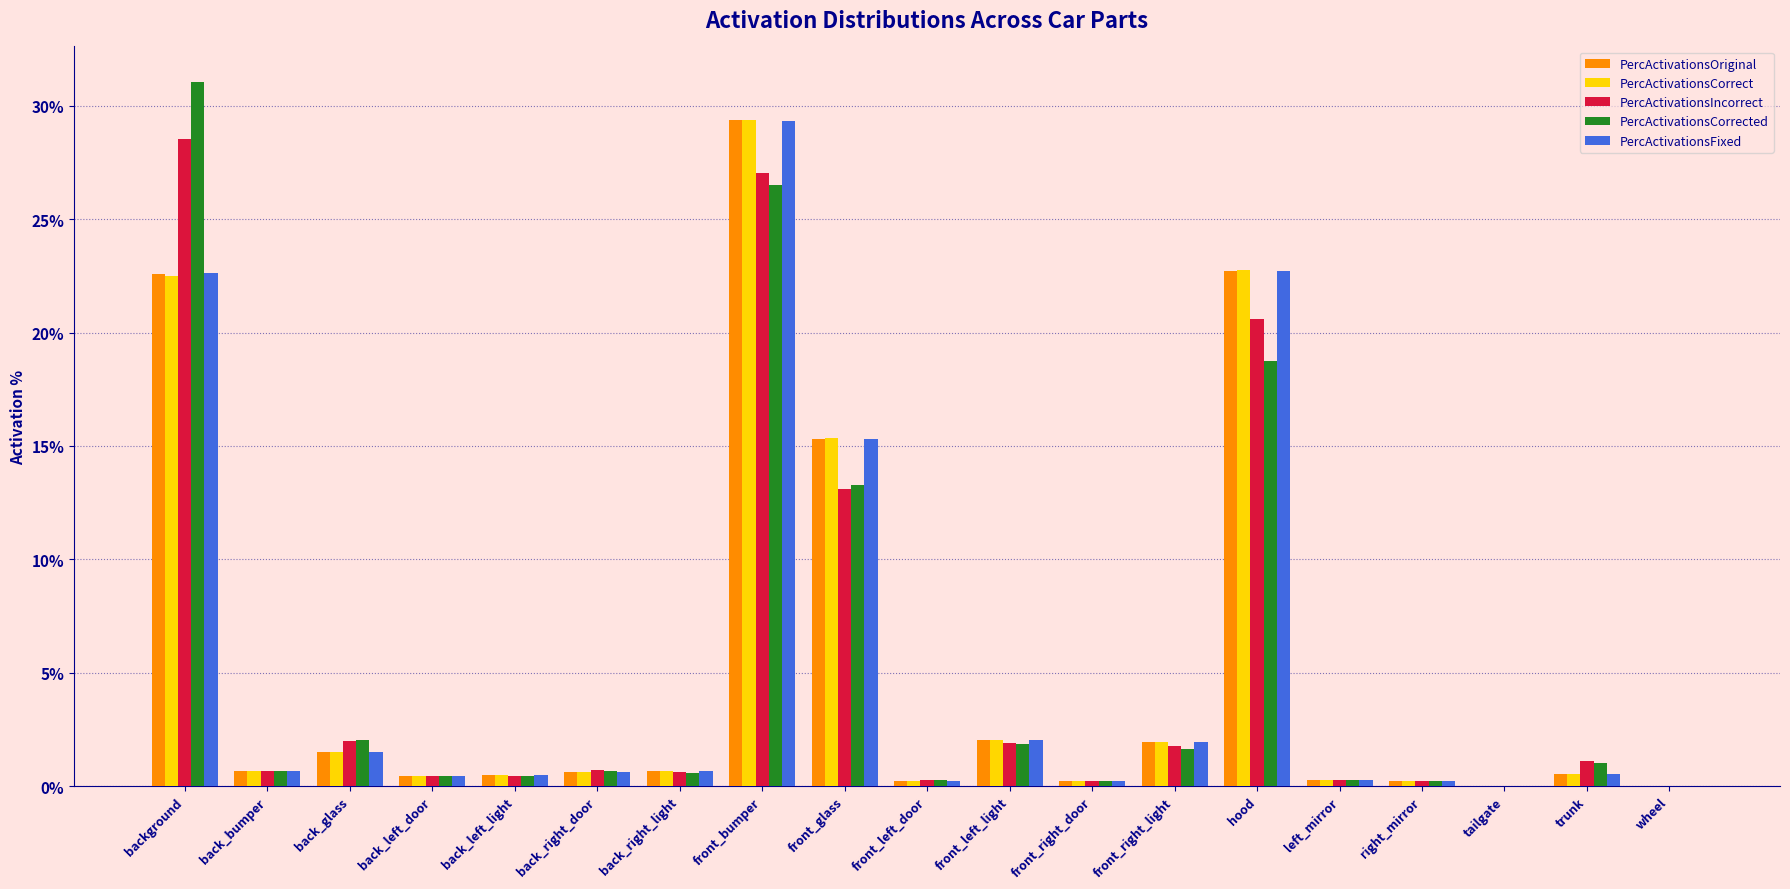

Reading right to left, transcribe all the data shown in this chart.

PercActivationsOriginal: 0.0	0.0	0.0	0.0	0.0	0.2	0.0	0.0	0.0	0.0	0.2	0.3	0.0	0.0	0.0	0.0	0.0	0.0	0.2
PercActivationsCorrect: 0.0	0.0	0.0	0.0	0.0	0.2	0.0	0.0	0.0	0.0	0.2	0.3	0.0	0.0	0.0	0.0	0.0	0.0	0.2
PercActivationsIncorrect: 0.0	0.0	0.0	0.0	0.0	0.2	0.0	0.0	0.0	0.0	0.1	0.3	0.0	0.0	0.0	0.0	0.0	0.0	0.3
PercActivationsCorrected: 0.0	0.0	0.0	0.0	0.0	0.2	0.0	0.0	0.0	0.0	0.1	0.3	0.0	0.0	0.0	0.0	0.0	0.0	0.3
PercActivationsFixed: 0.0	0.0	0.0	0.0	0.0	0.2	0.0	0.0	0.0	0.0	0.2	0.3	0.0	0.0	0.0	0.0	0.0	0.0	0.2